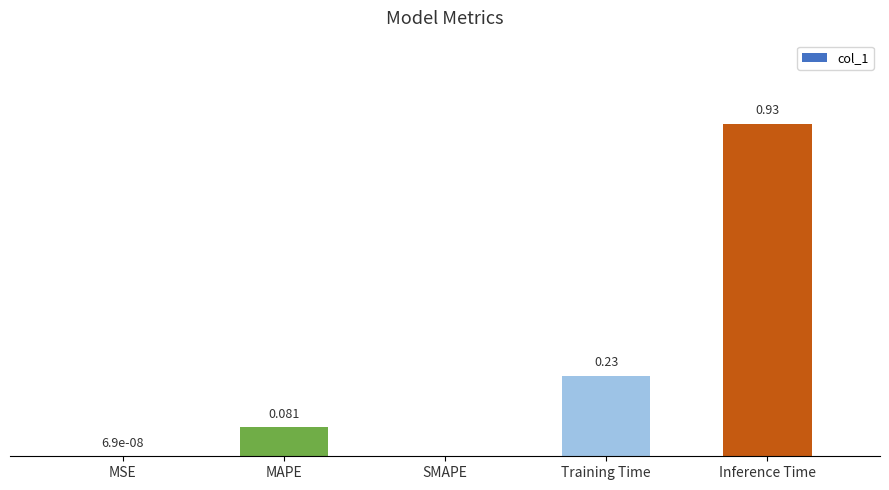

Which category has the highest value across all series?

Inference Time